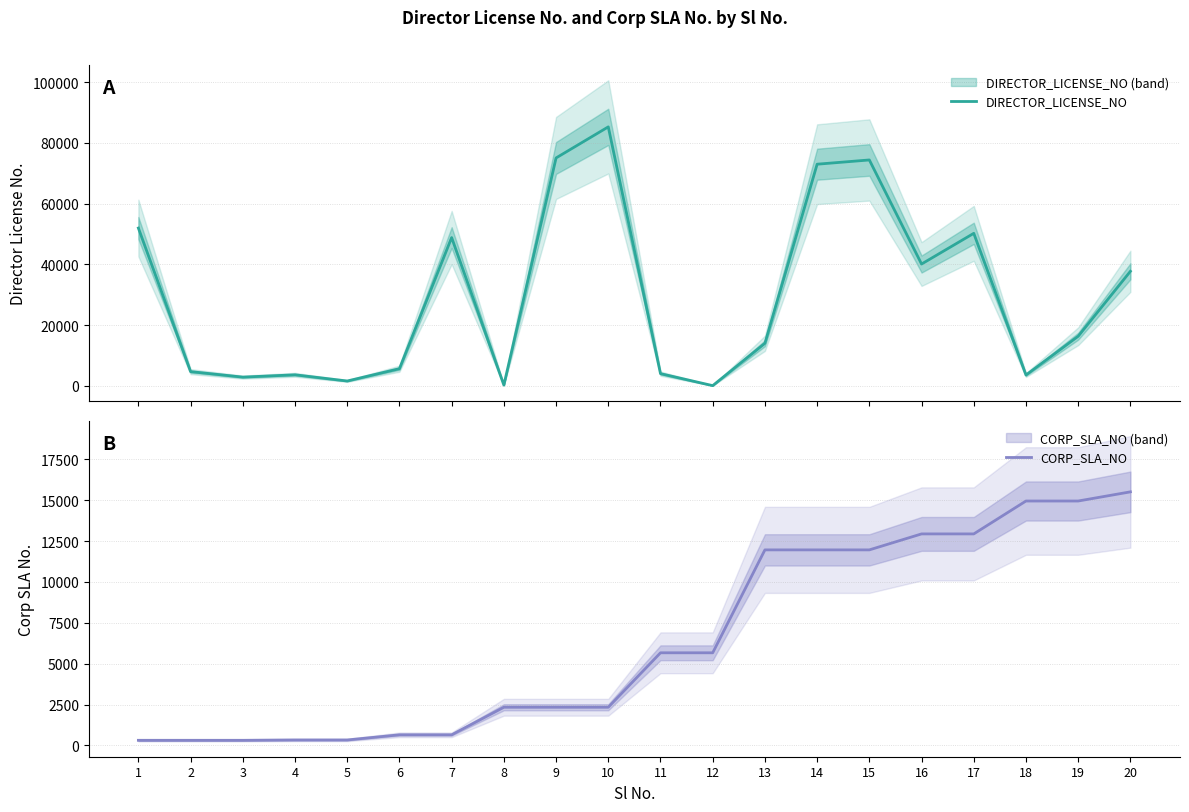

At which category is the sum across all series the highest?

10